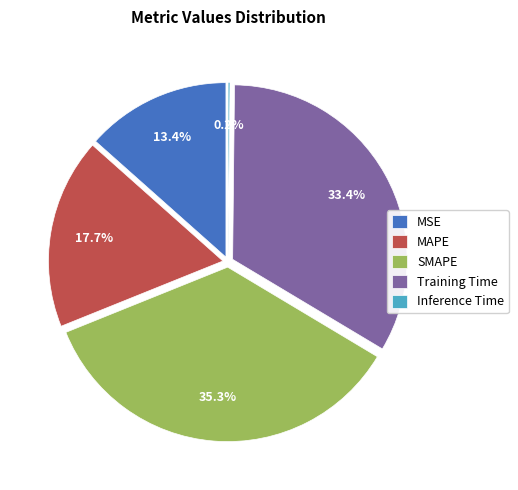

To the nearest percent, what portion does Training Time represent?

33%